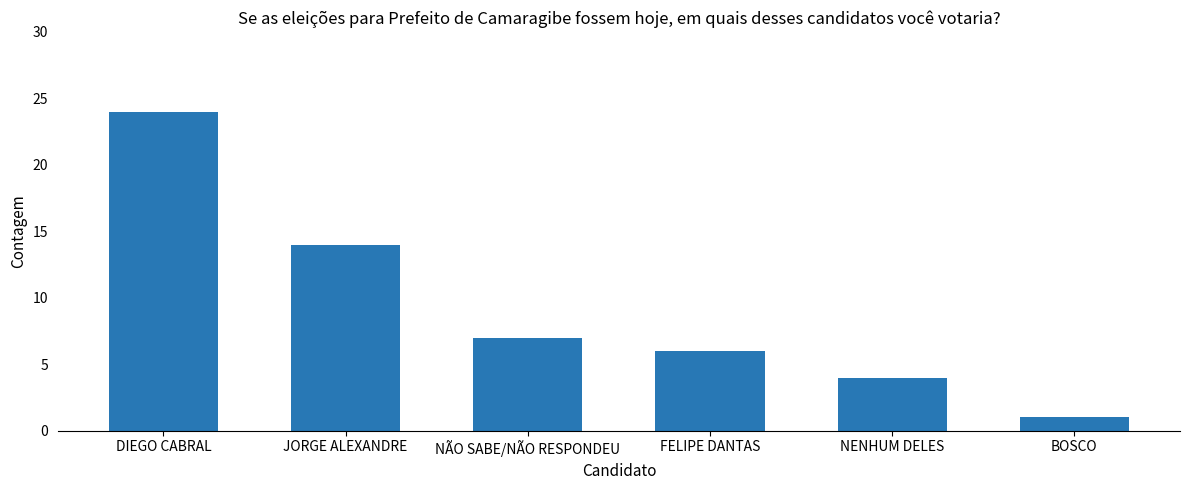

Rank the categories by value from highest to lowest.

DIEGO CABRAL, JORGE ALEXANDRE, NÃO SABE/NÃO RESPONDEU, FELIPE DANTAS, NENHUM DELES, BOSCO